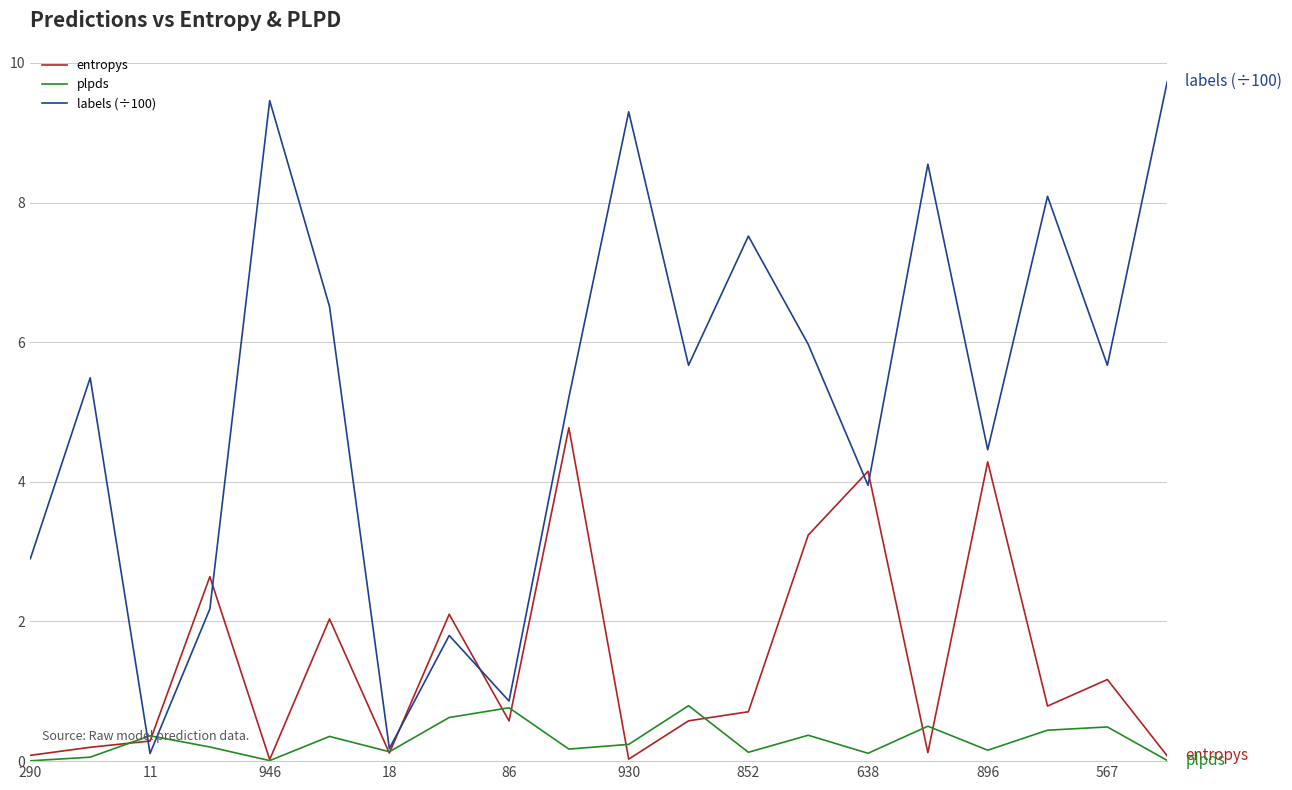

What is the maximum value for plpds?

0.8